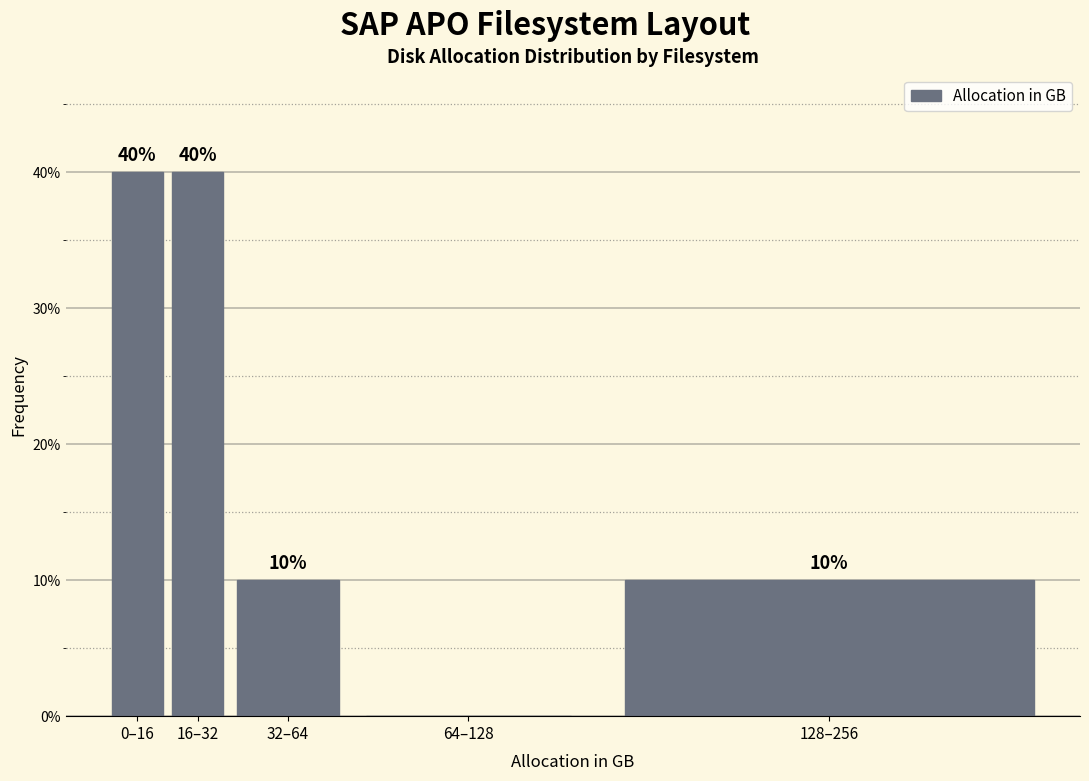

Reading left to right, what are all the values shown in this chart?

0–16=40	16–32=40	32–64=10	64–128=0	128–256=10